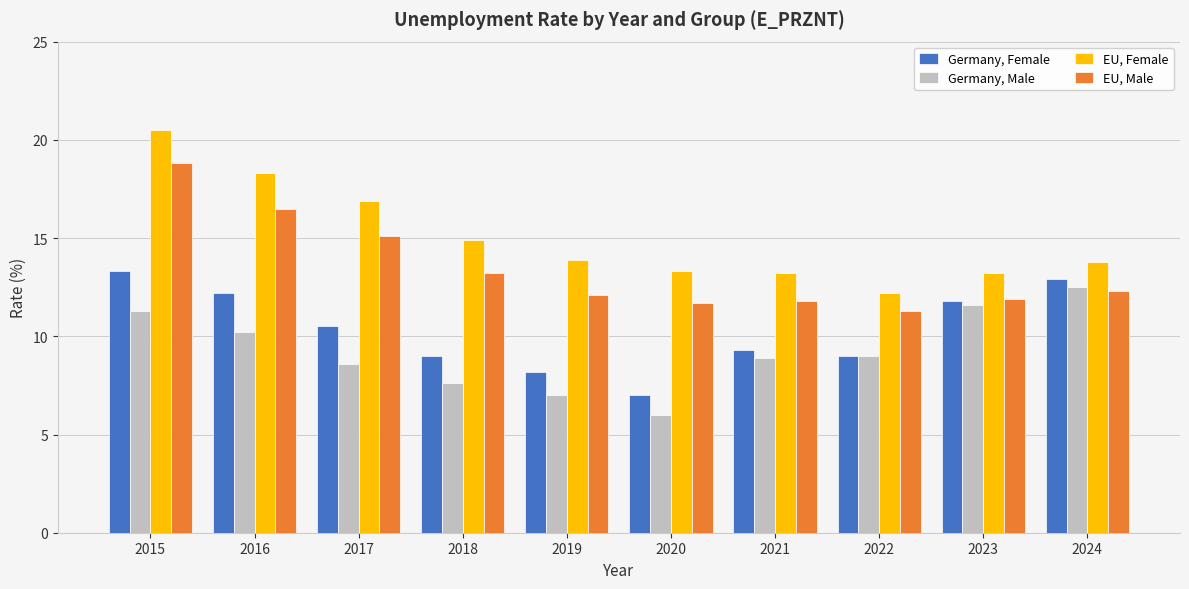

How many bars are there in total?

40